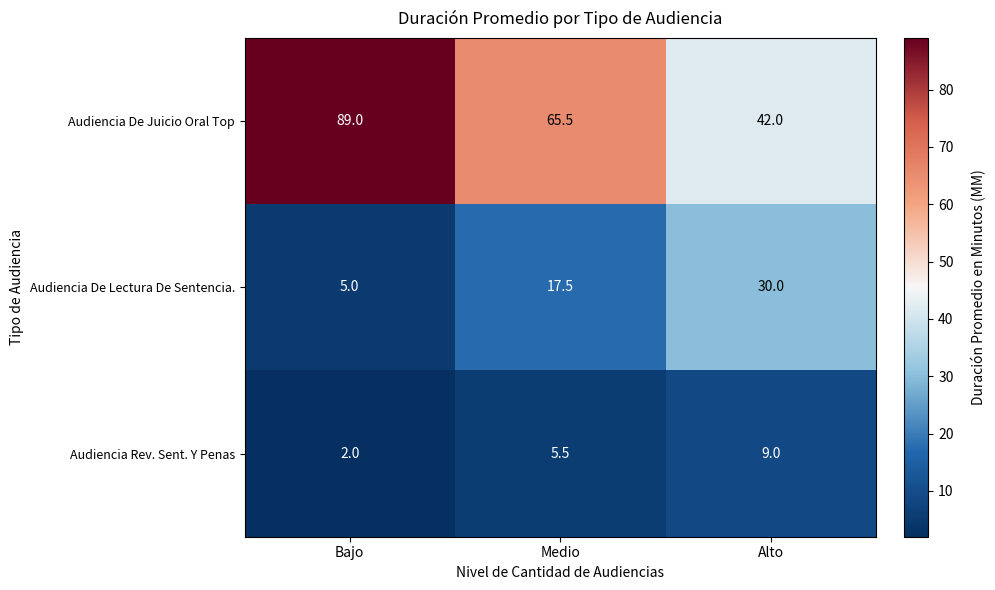

Reading left to right, what are all the values shown in this chart?

Audiencia De Juicio Oral Top: 89.0	65.5	42.0
Audiencia De Lectura De Sentencia.: 5.0	17.5	30.0
Audiencia Rev. Sent. Y Penas: 2.0	5.5	9.0